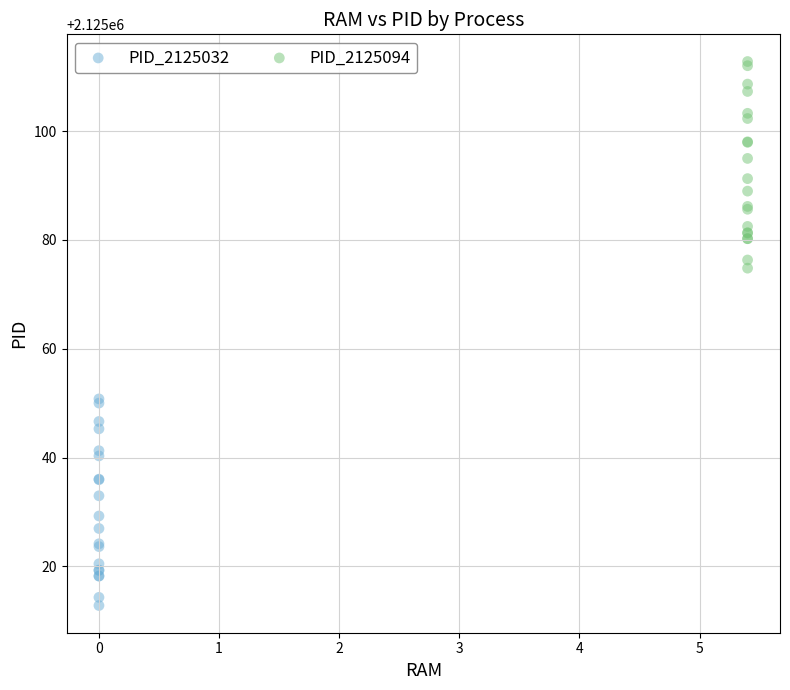

Which series contains the highest Y value?

PID_2125094